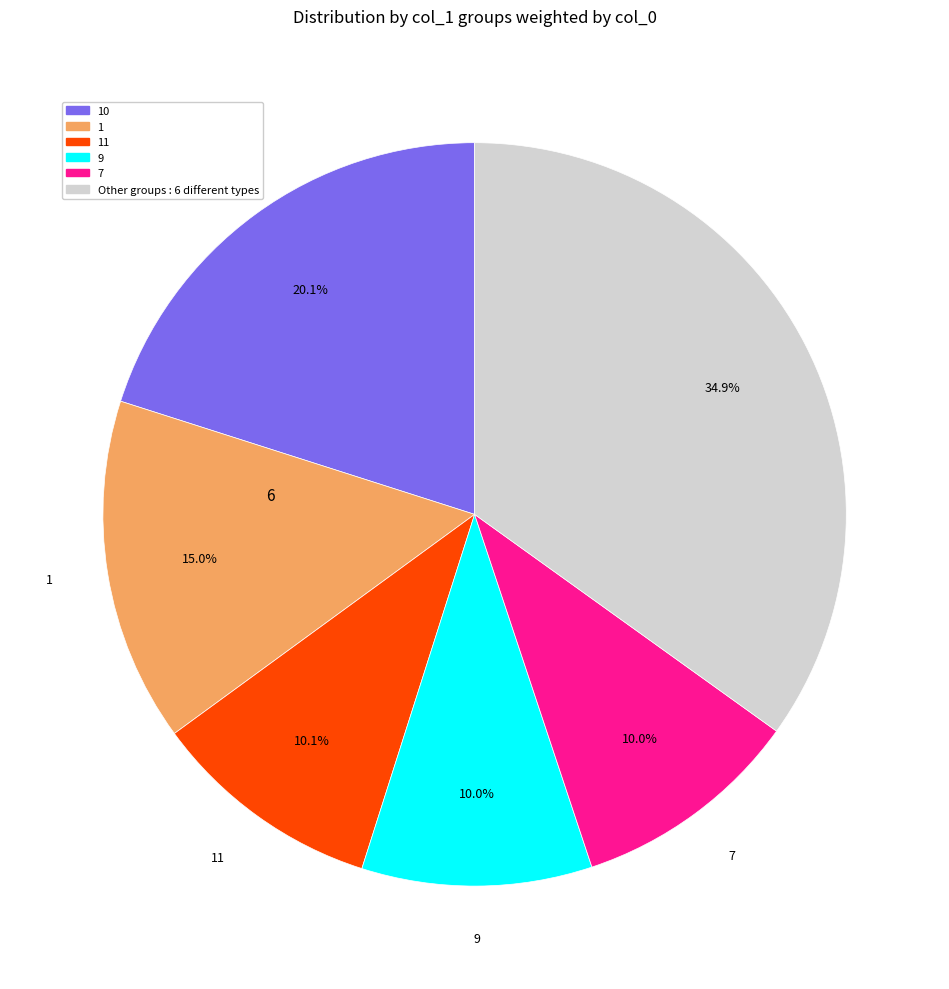

Is there any slice that represents more than half of the pie?

No